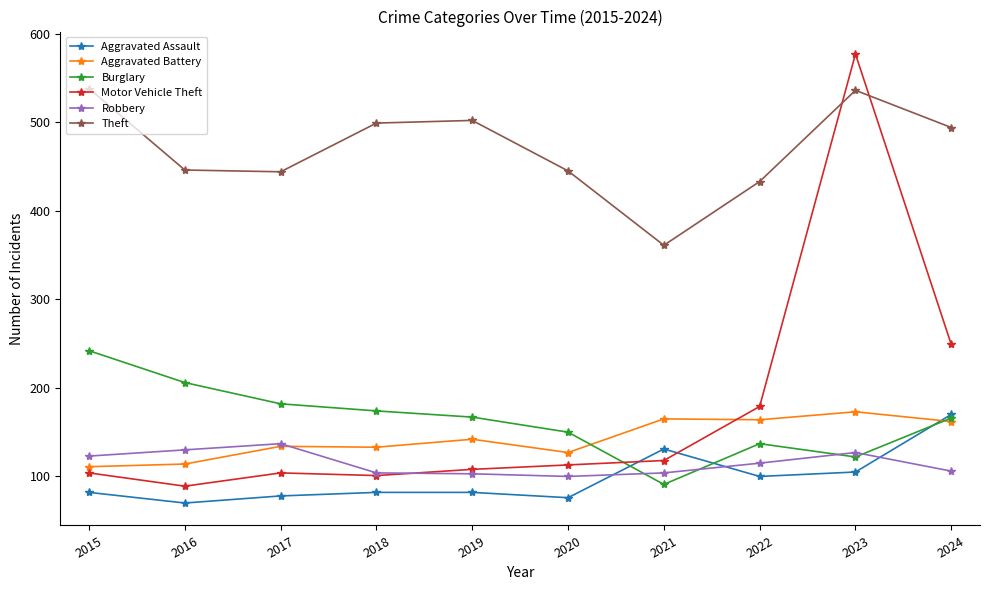

True or false: Theft and Robbery cross at least once.

False